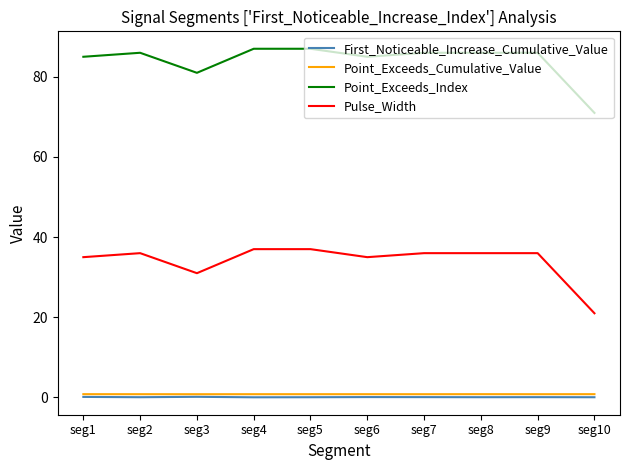

What is the greatest value displayed?

87.0